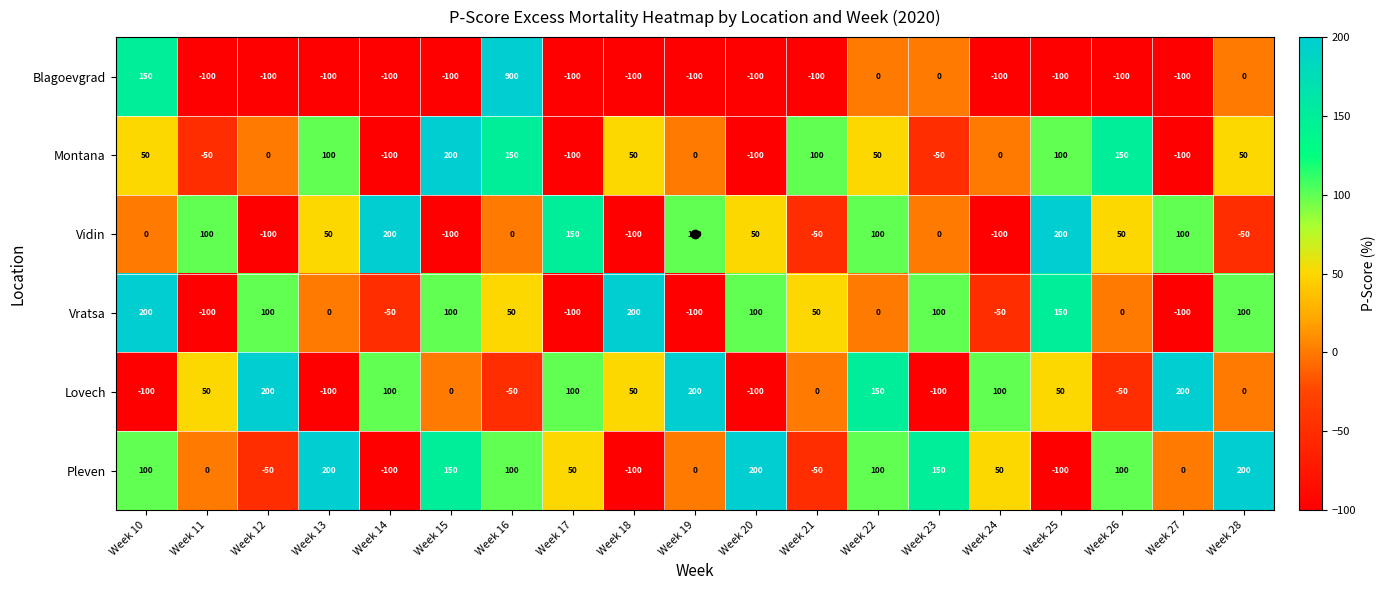

How many values in Vratsa are below zero?

6